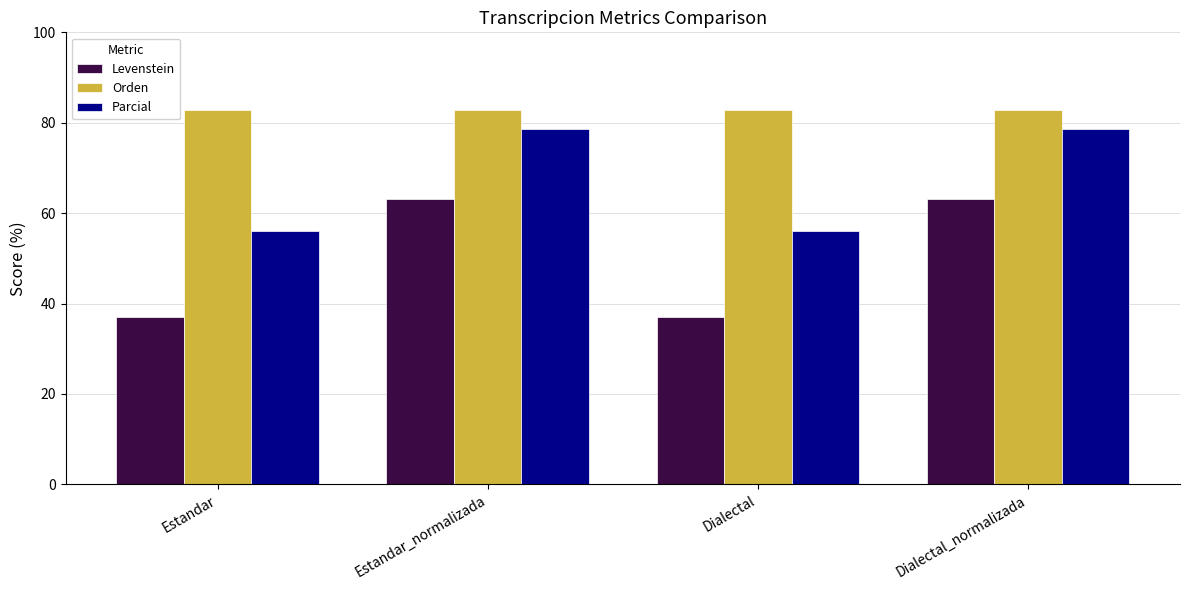

What is the lowest value of the Parcial series?

56.0